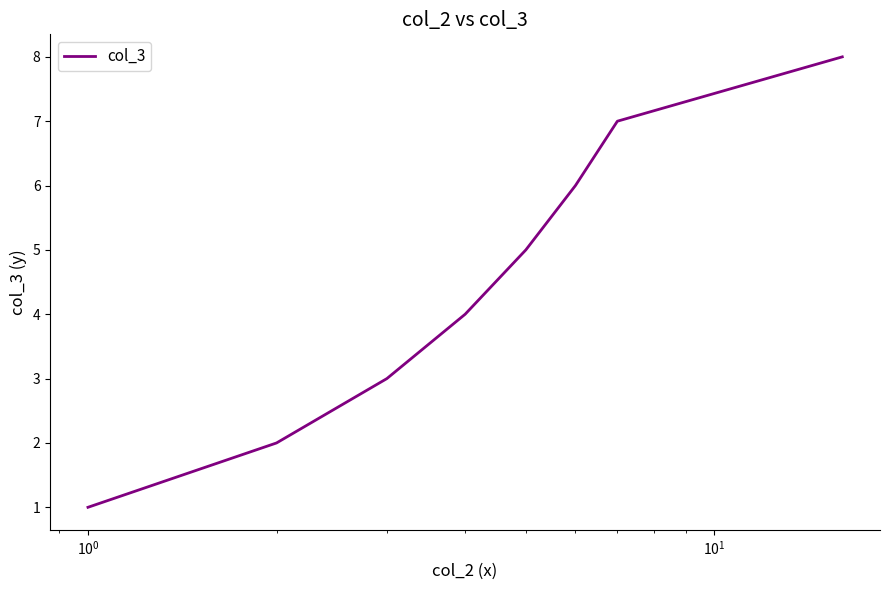

What is the maximum value shown in the chart?

8